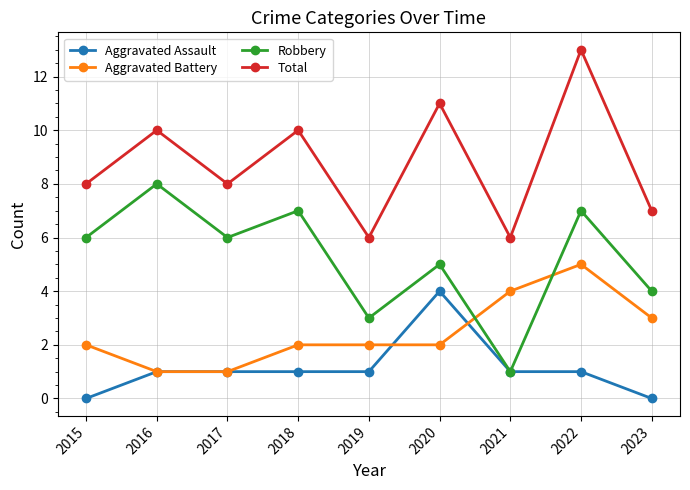

How many lines are shown in the chart?

4